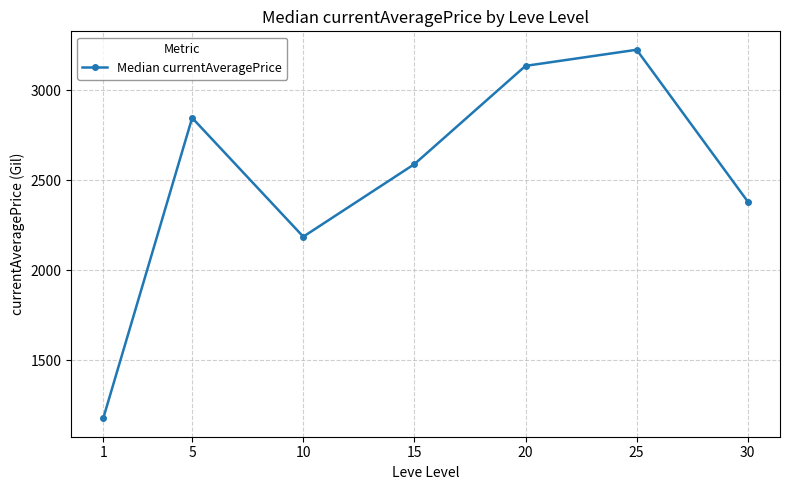

Which category has the highest value across all series?

25